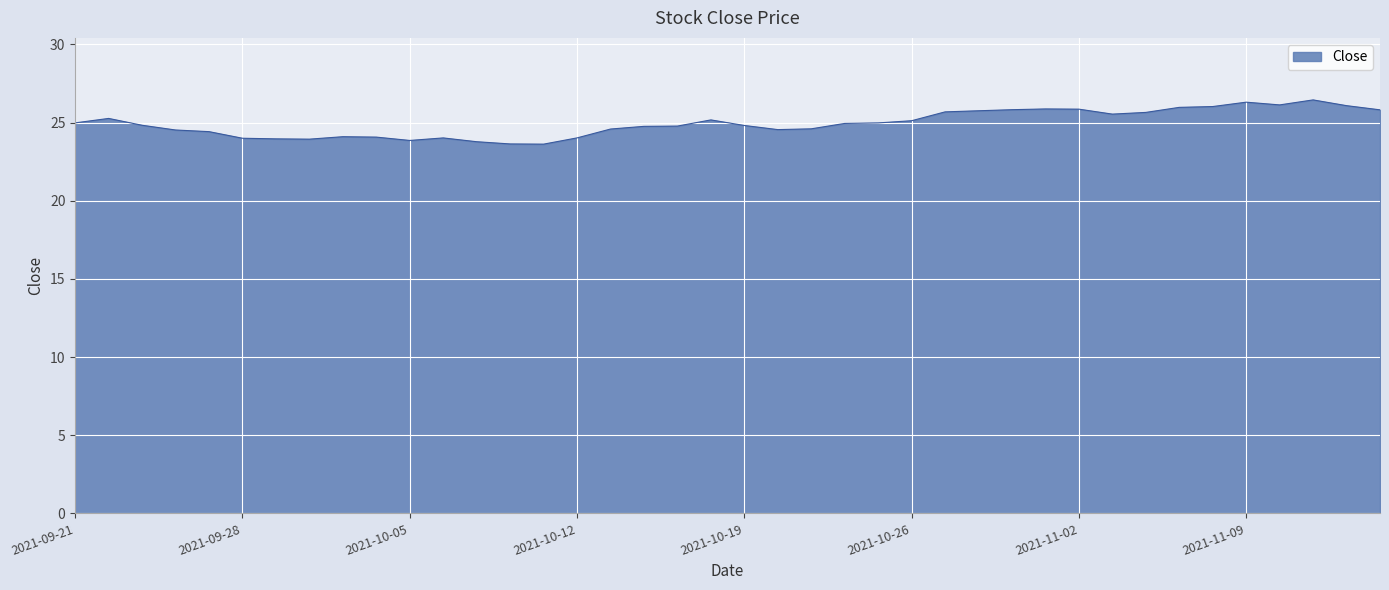

What is the greatest value displayed?

26.5